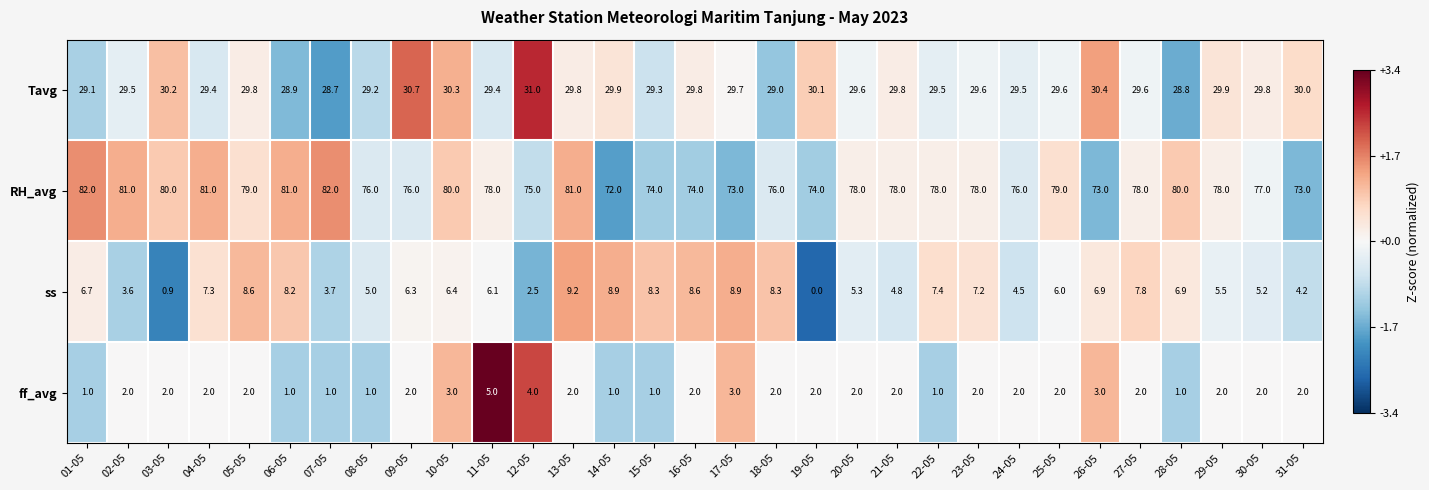

Is it true that ff_avg equals 2.0 at 16-05?

True